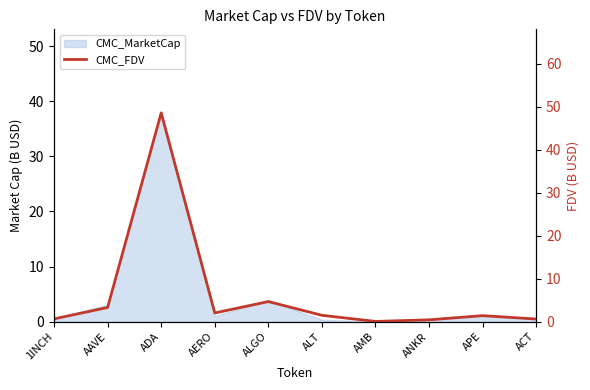

Reading left to right, transcribe all the data shown in this chart.

0.6	3.3	48.6	2.0	4.7	1.5	0.1	0.4	1.4	0.6